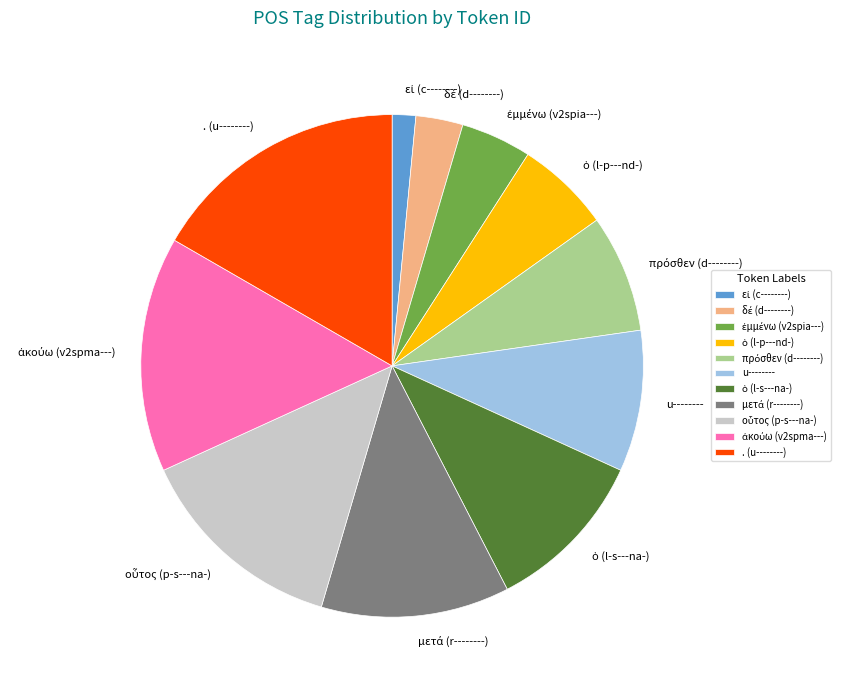

Is there any slice that represents more than half of the pie?

No